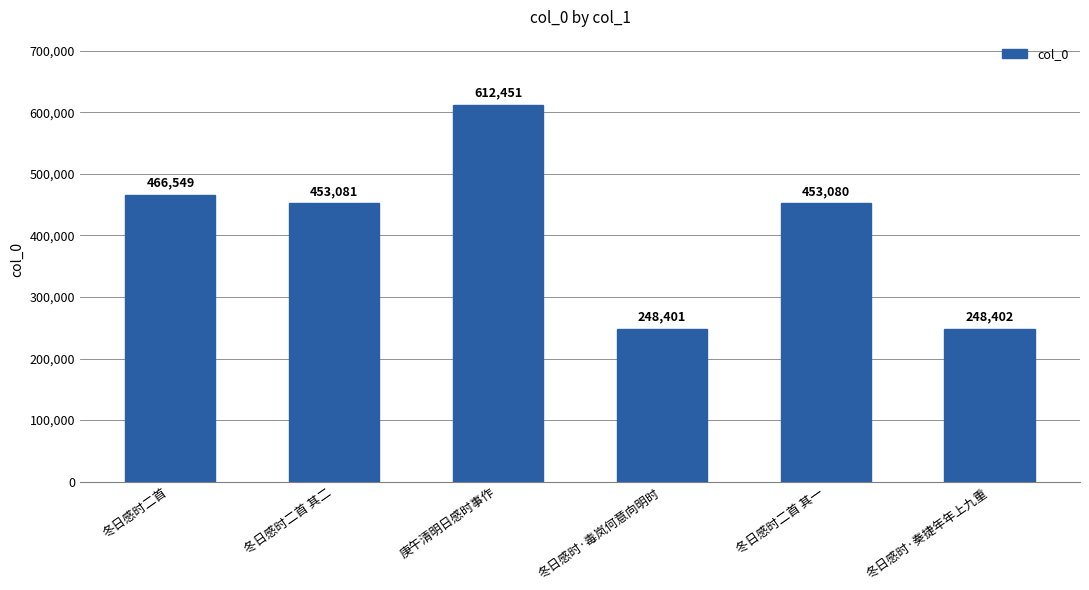

What is the label of the 1st bar from the right?

冬日感时·奏捷年年上九重